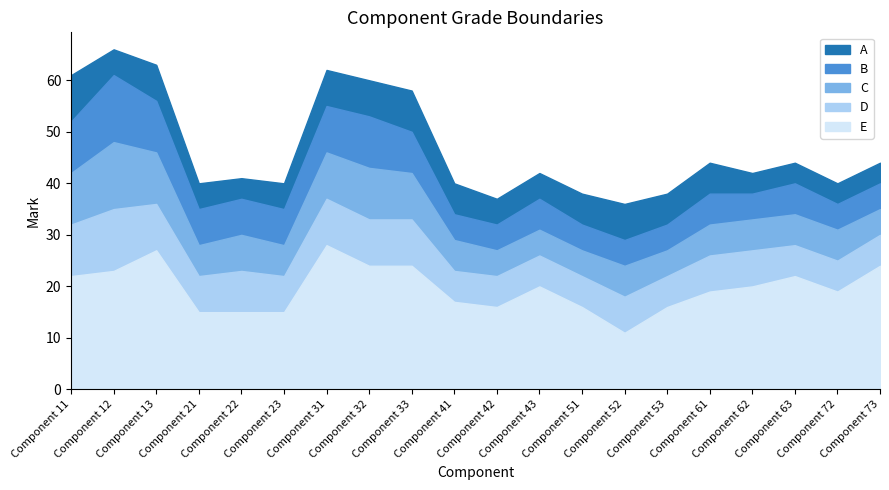

What is the difference between the highest and lowest values at Component 73?

20